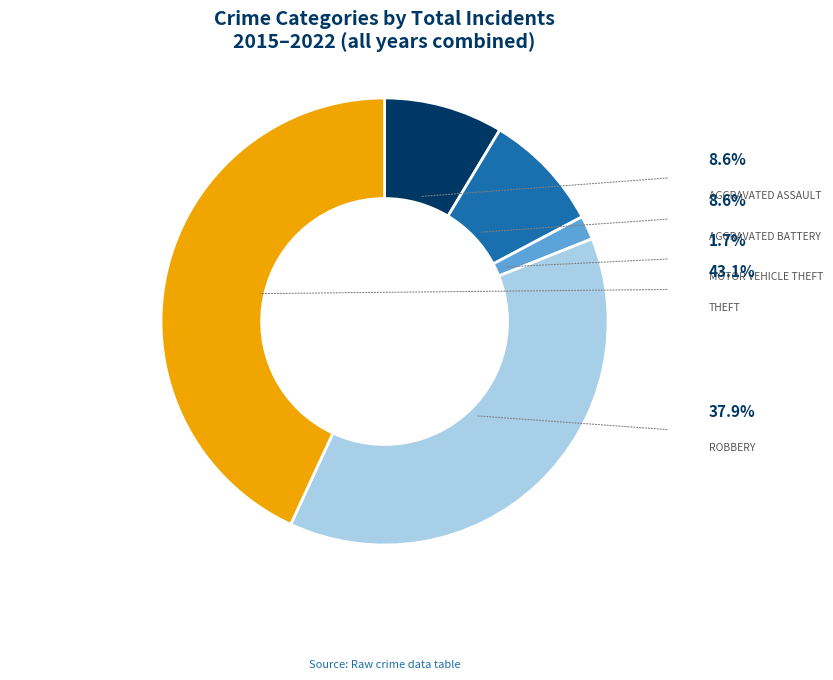

Is there any slice that represents more than half of the pie?

No